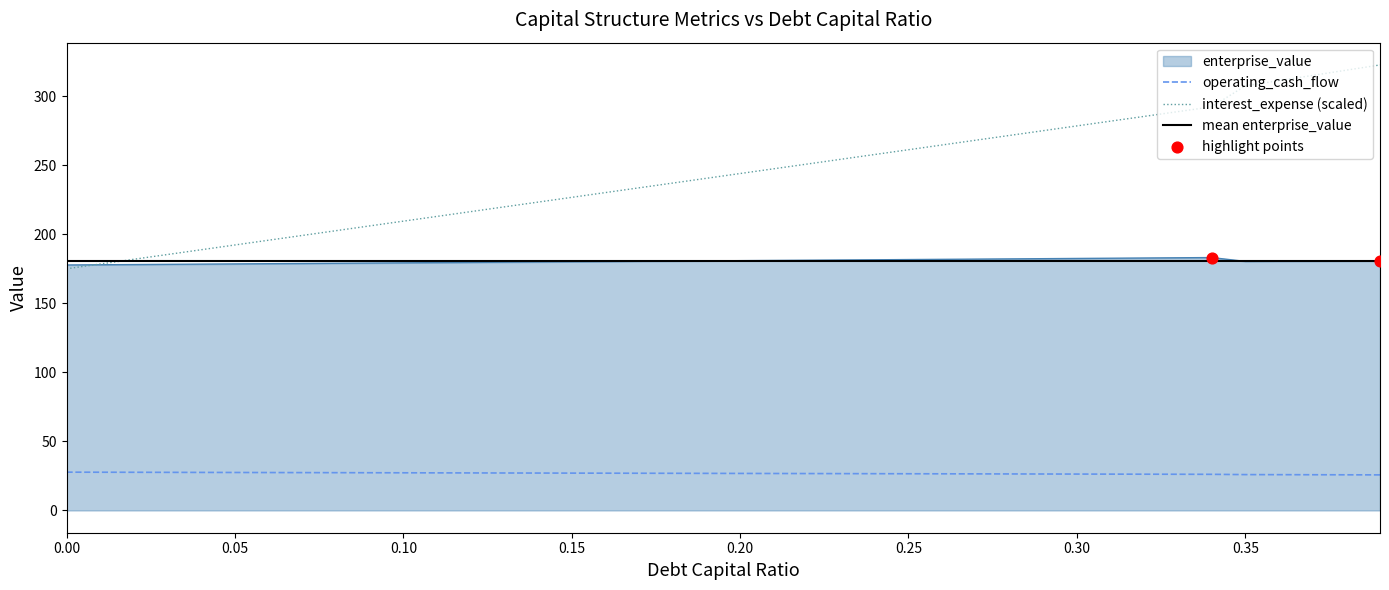

The value of enterprise_value at 0.15 is 180.1. True or false?

True